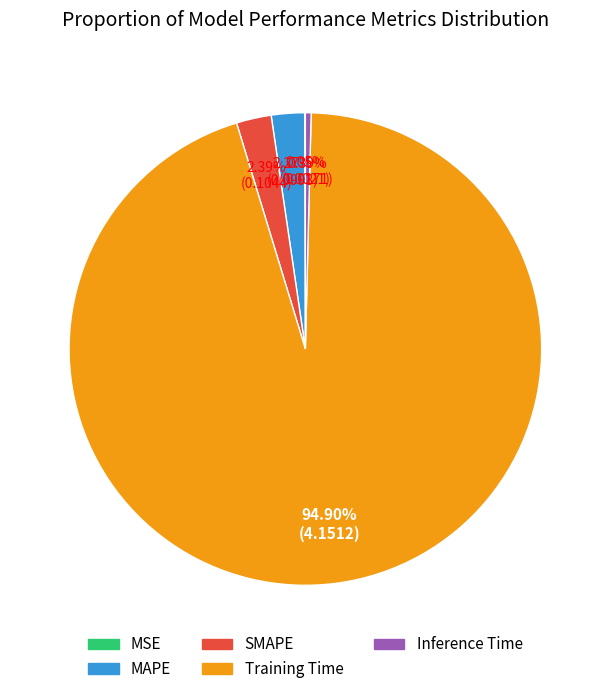

What is the total percentage of MAPE and Training Time?

97.2%